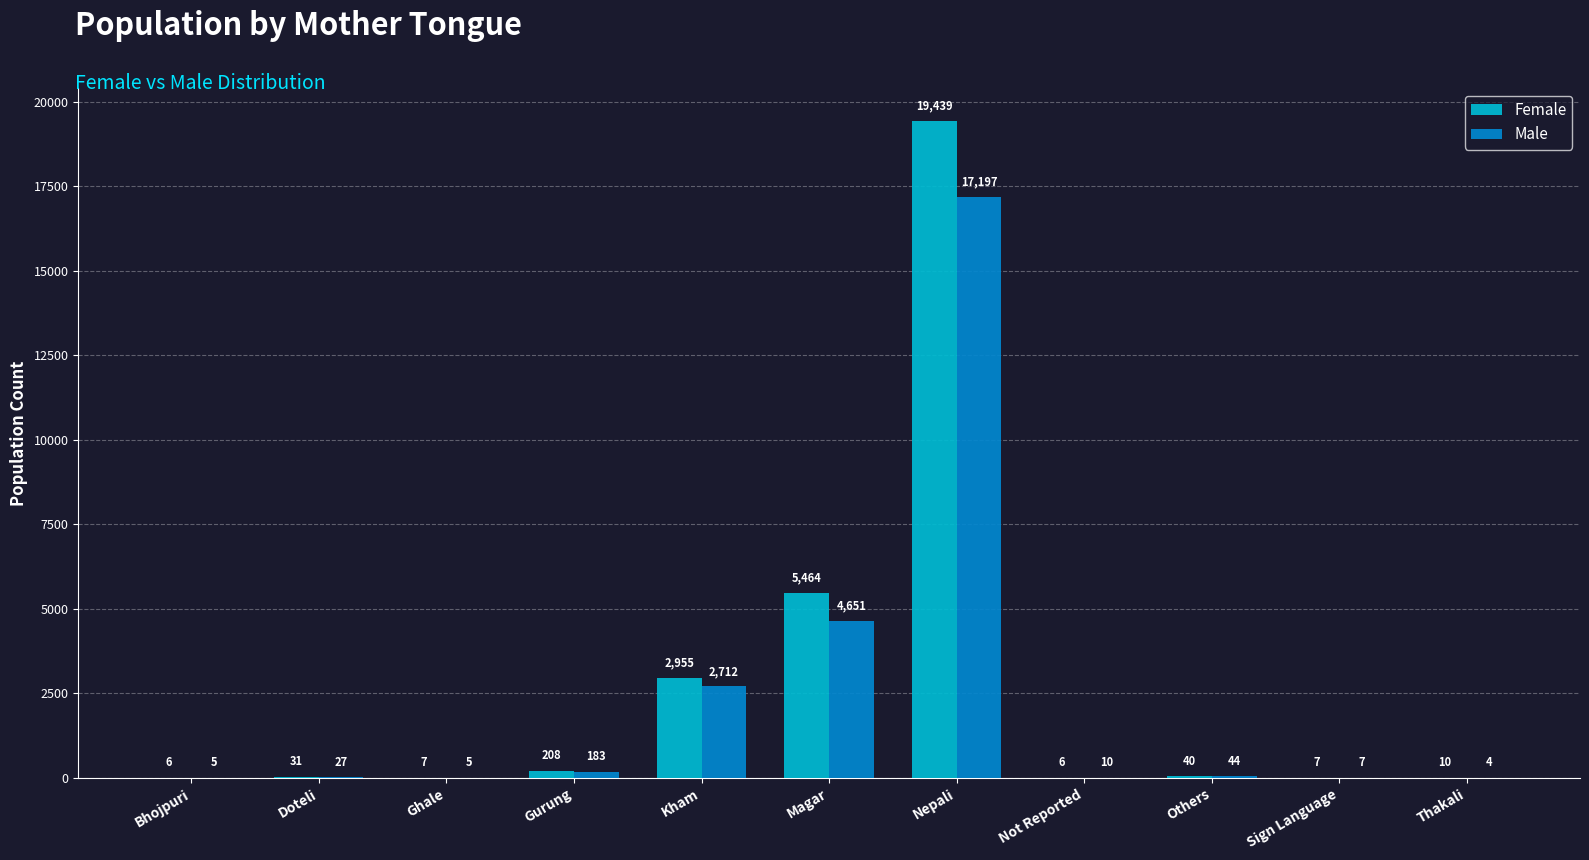

Which series has the largest total across all categories?

Female